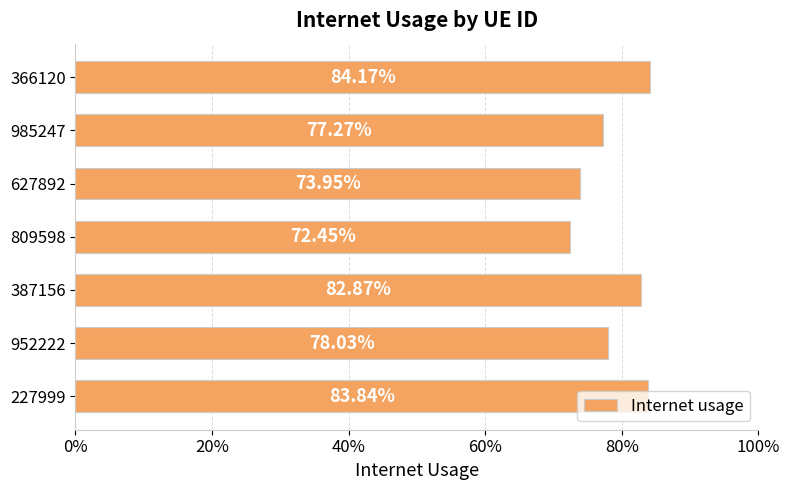

Are the bars horizontal?

Yes